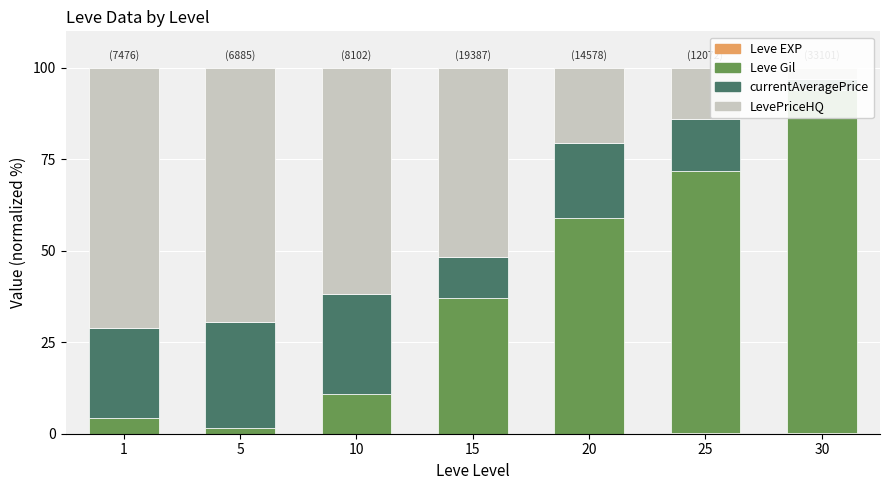

Which category has the highest value in the Leve Gil series?

30